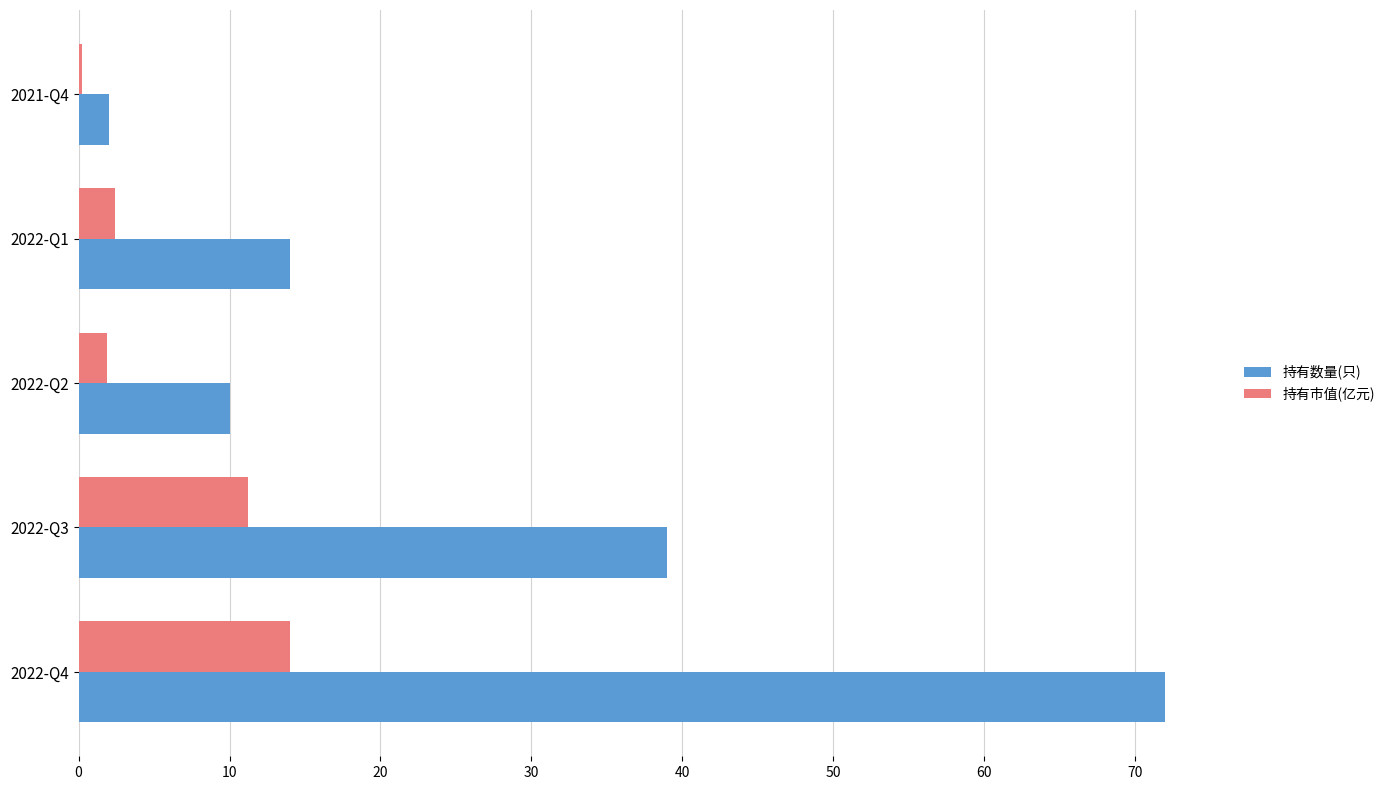

What is the maximum value for 持有数量(只)?

72.0